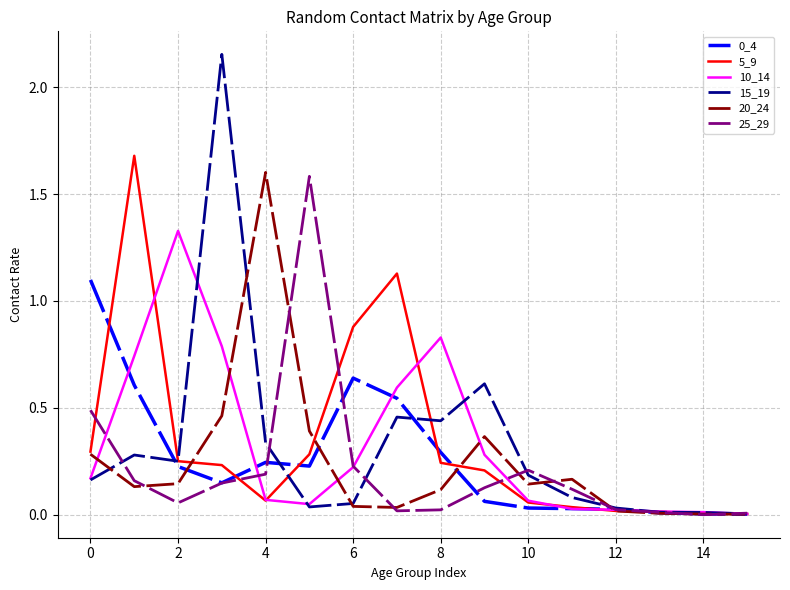

Which series has the widest spread of values?

15_19